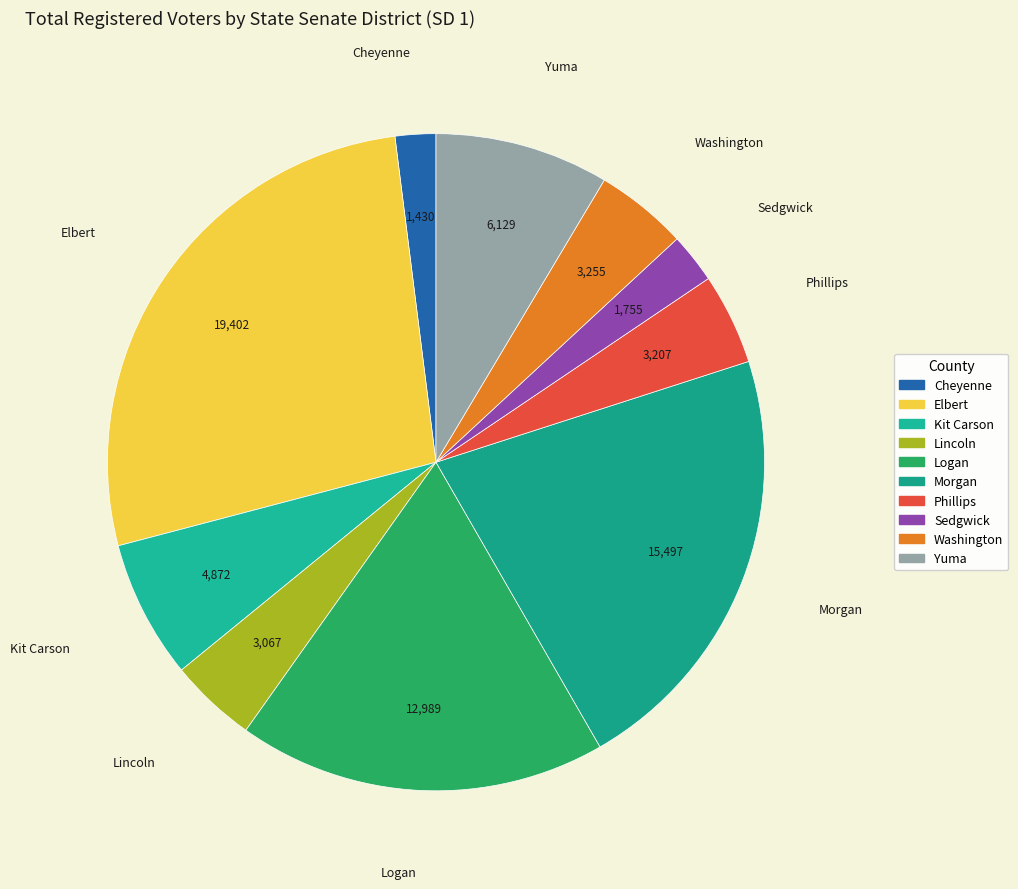

Does any single category account for the majority?

No